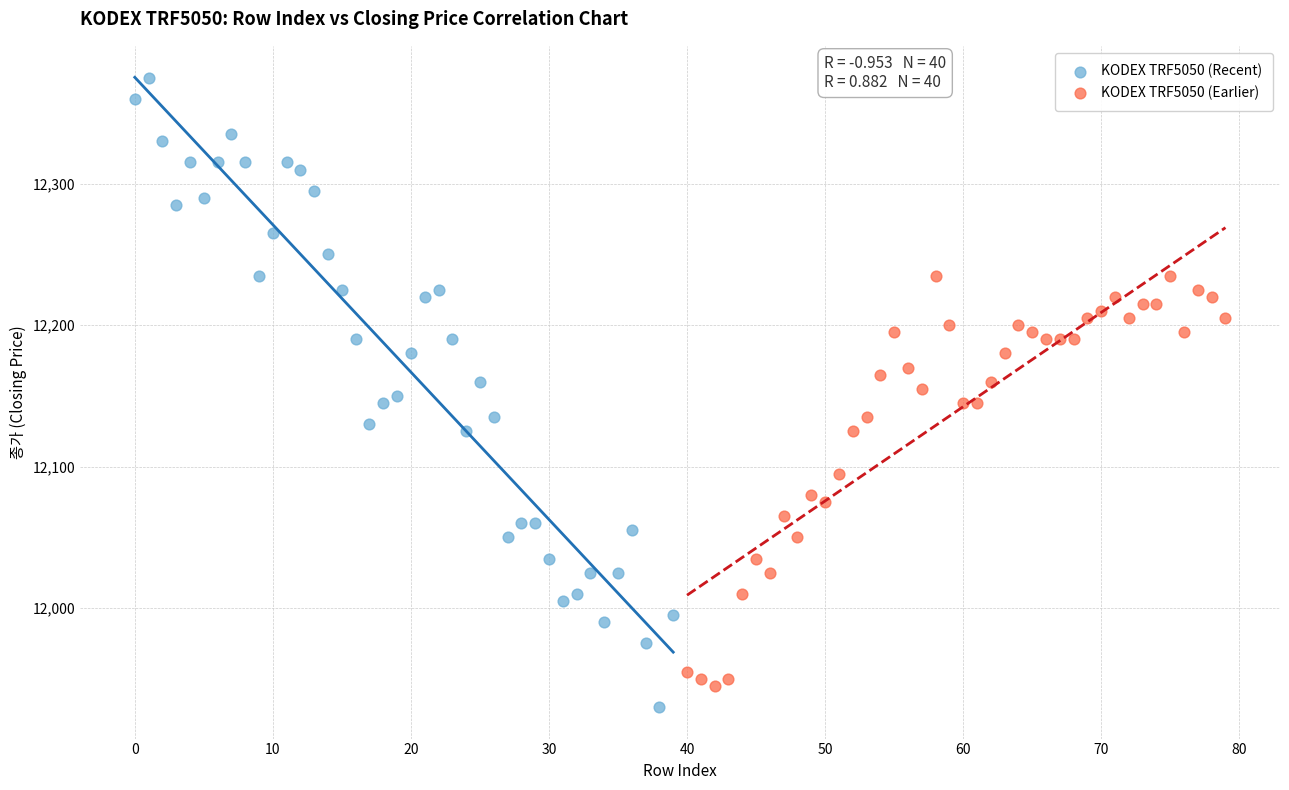

Which series reaches the maximum Y coordinate?

KODEX TRF5050 (Recent)